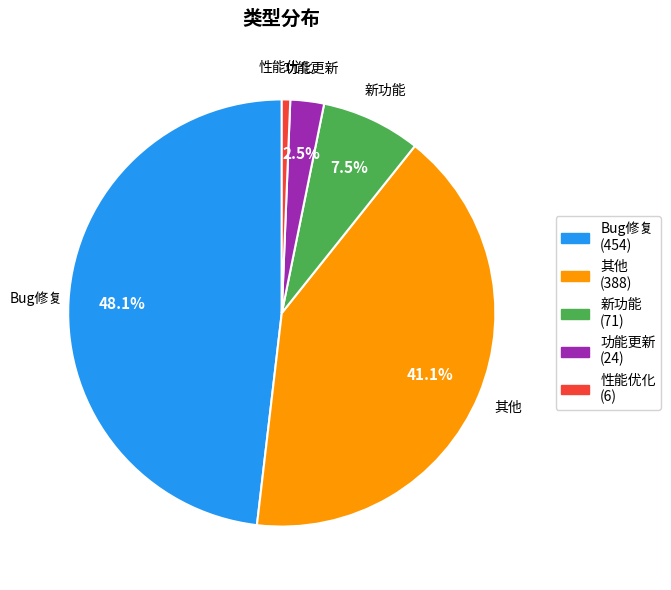

Does any single category account for the majority?

No